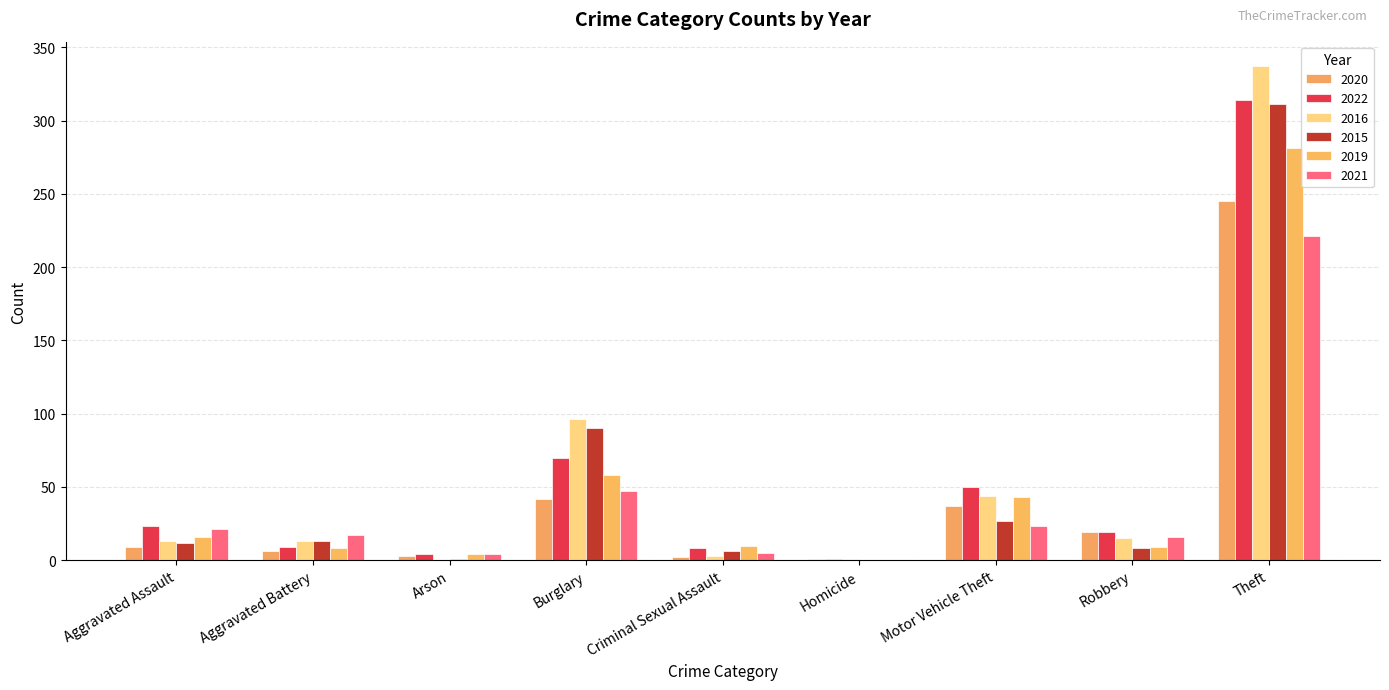

What is the average value of the 2020 series?

40